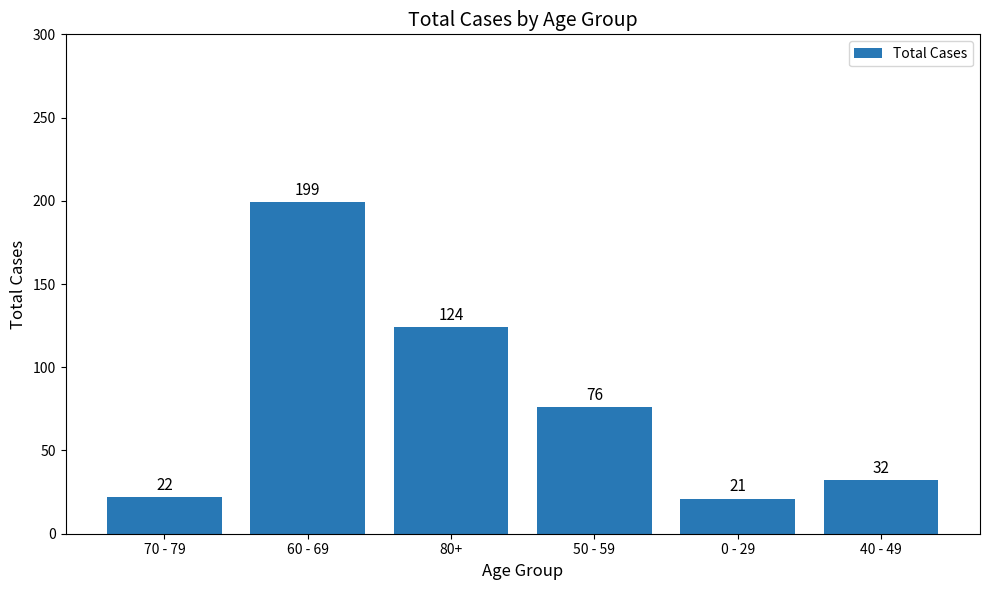

Approximately how many times larger is the value at 80+ compared to 50 - 59?

1.6